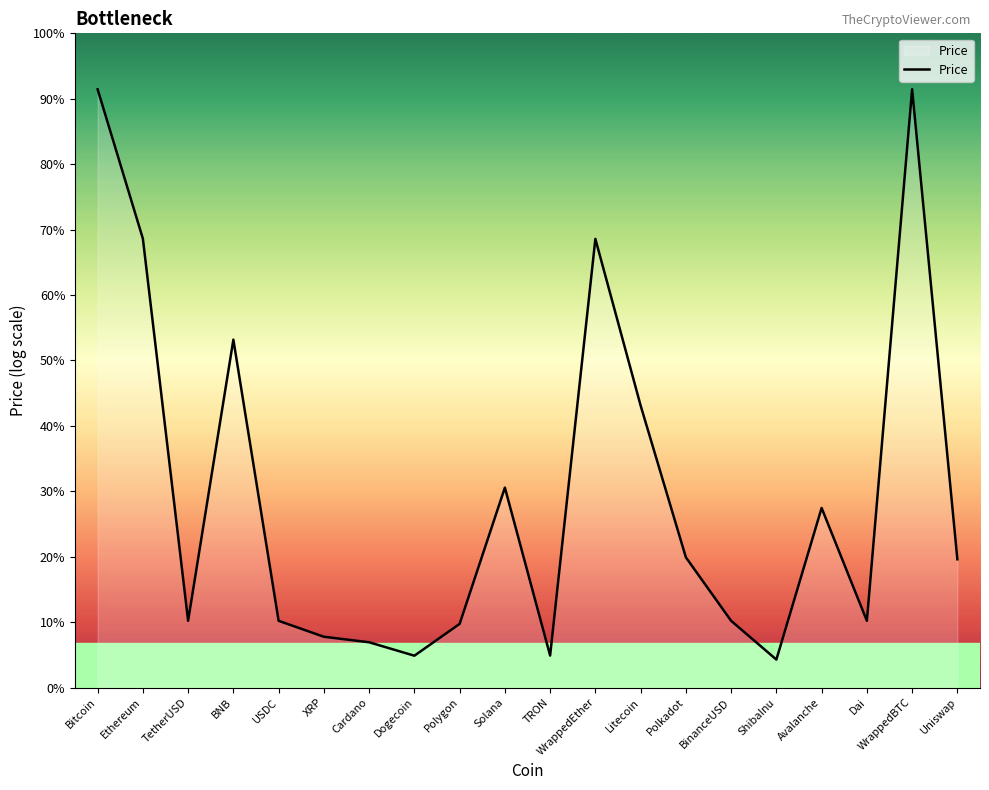

The value at Ethereum is 4.8. True or false?

False